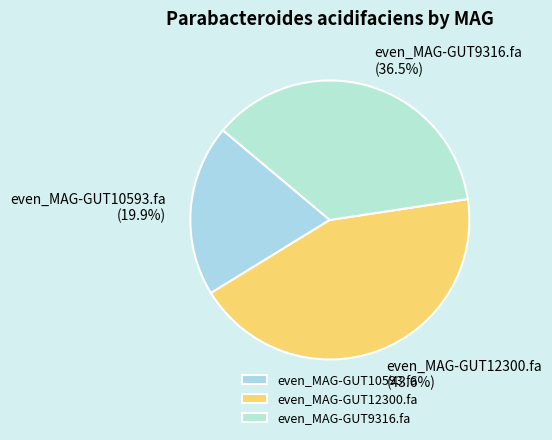

What portion of the pie excludes even_MAG-GUT12300.fa?

56.4%